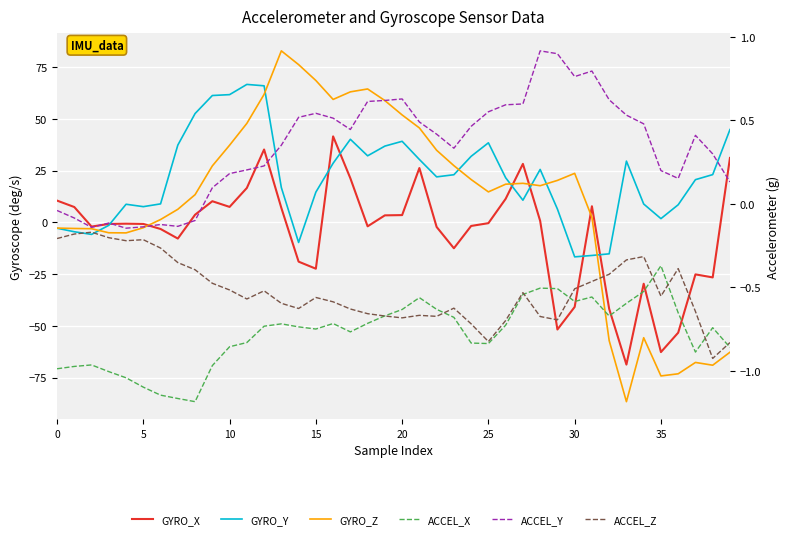

What is the sum of all GYRO_Z values?

398.7